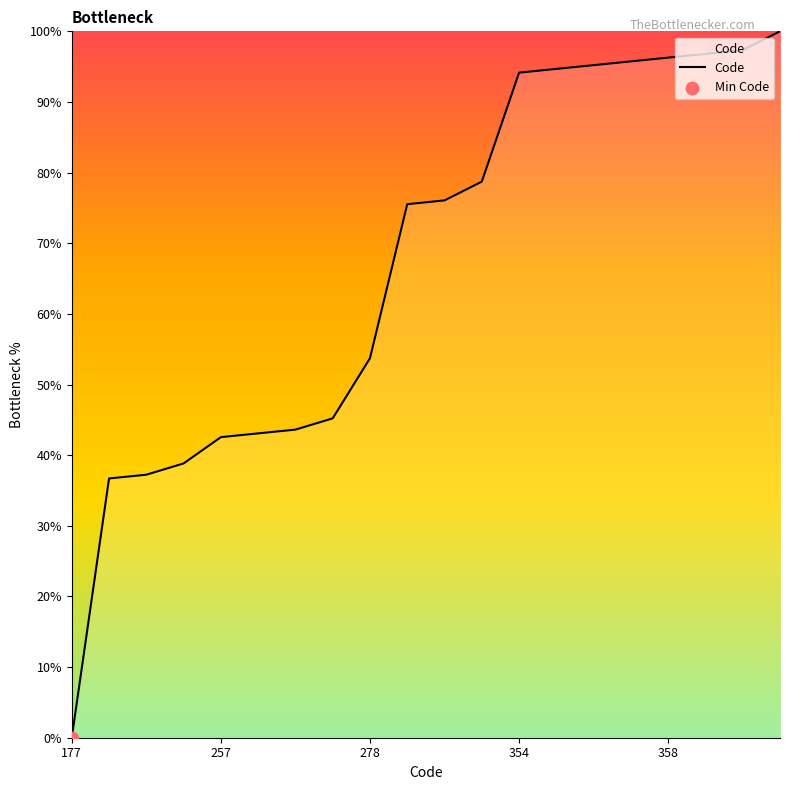

What is the maximum value shown in the chart?

100.0